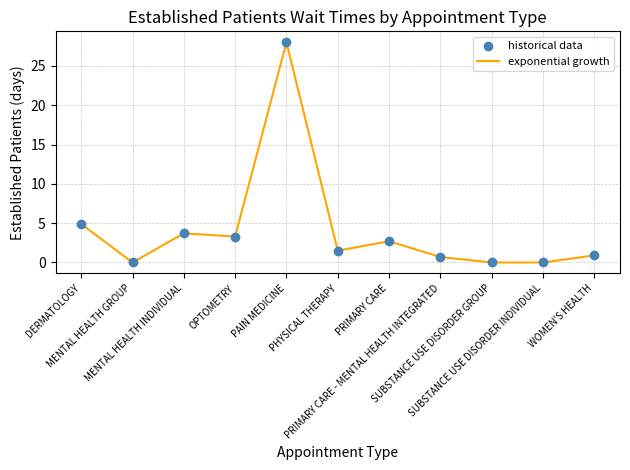

What is the maximum value shown in the chart?

28.0